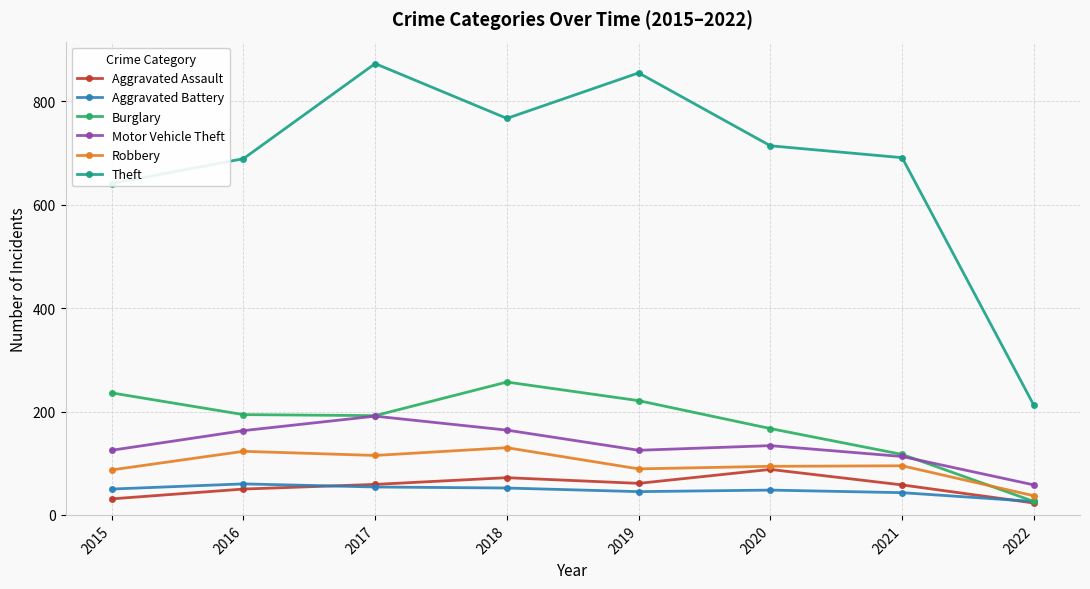

What is the value of the Burglary point at the 2nd from the left?

194